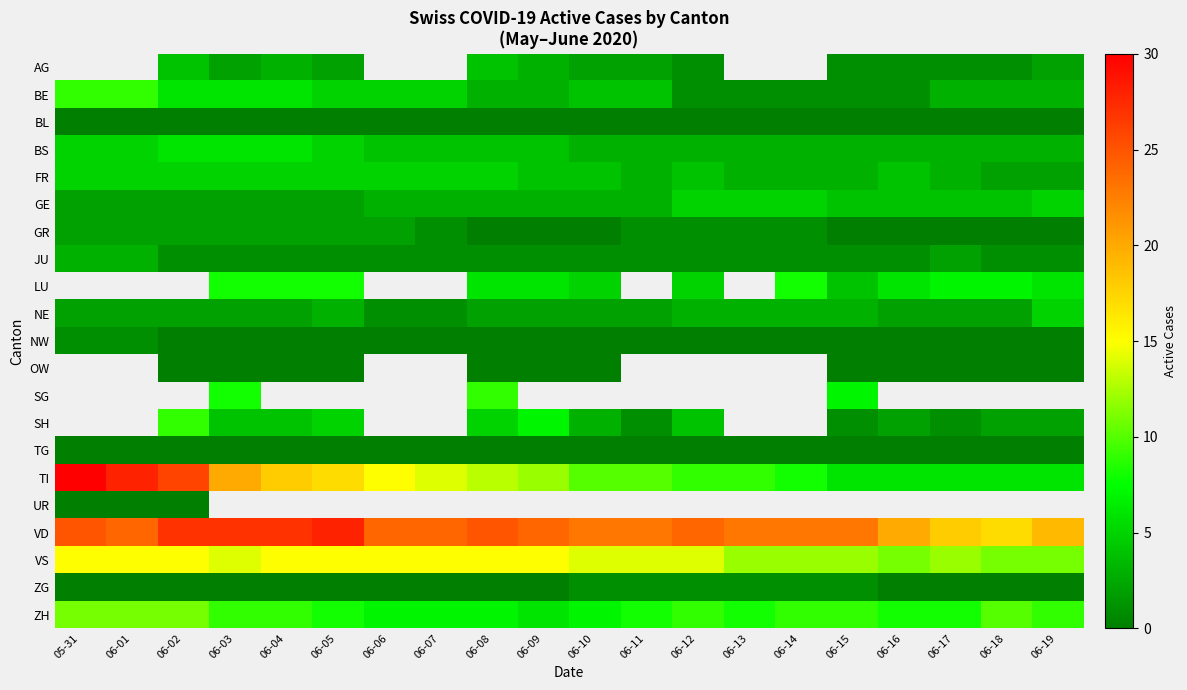

What is the difference between the highest and lowest values at 06-18?

17.0